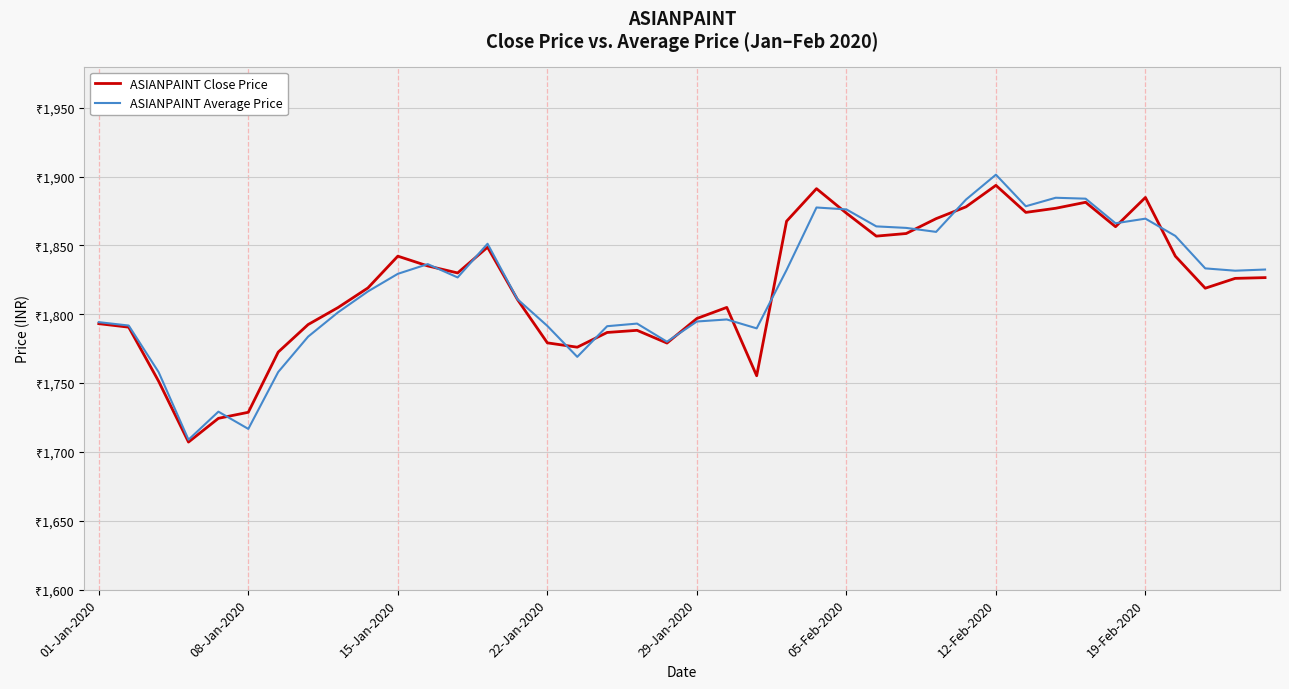

At how many categories does at least one series exceed 1772?

36